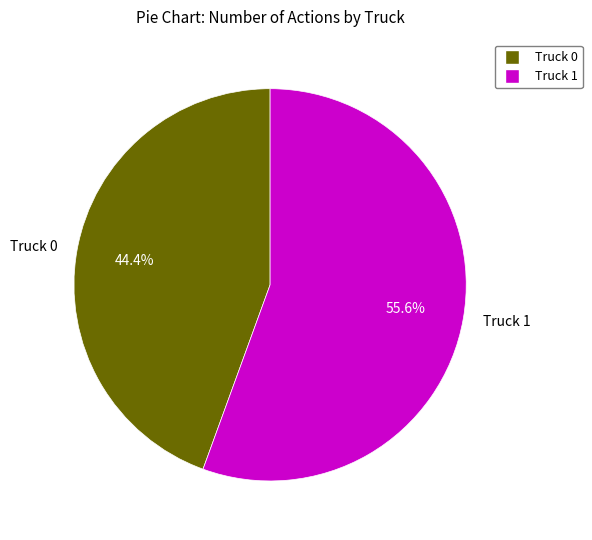

To the nearest percent, what is the difference between the largest and smallest slice percentages?

11%